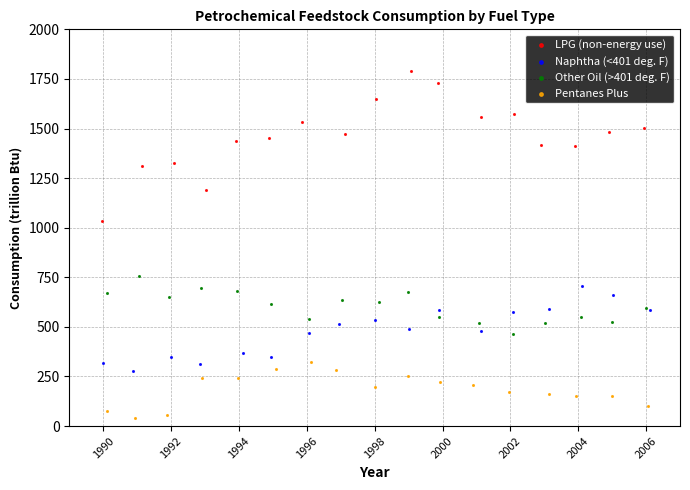

Which series has the widest spread of Y values?

LPG (non-energy use)